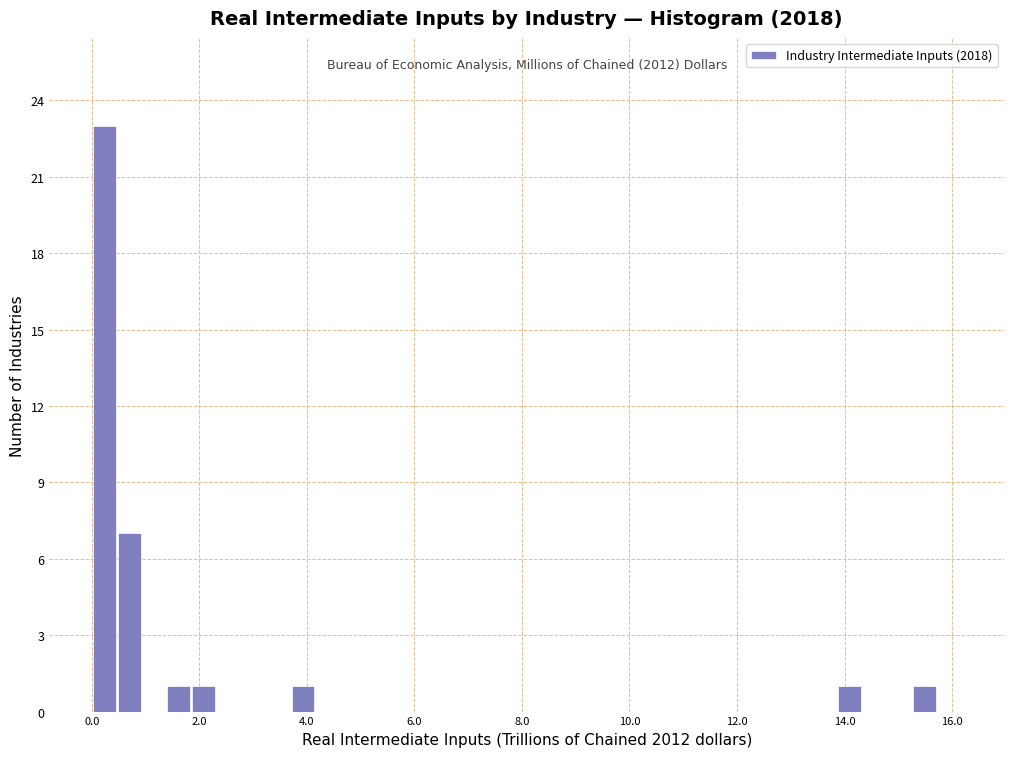

Read against the x-axis, roughly where is the centre of the tallest bar?

0.2